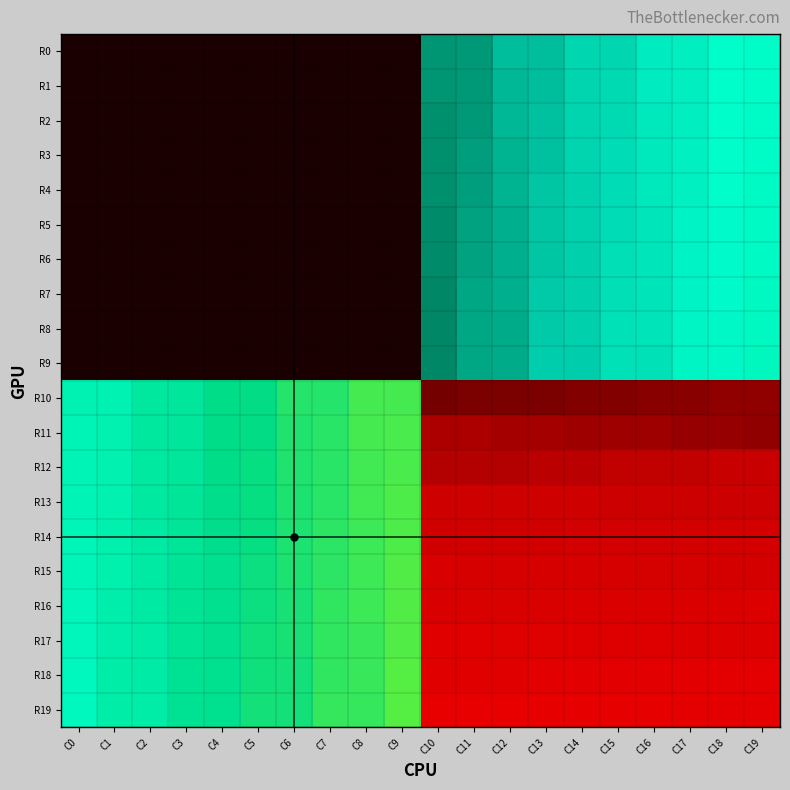

What is the greatest value displayed?

1232